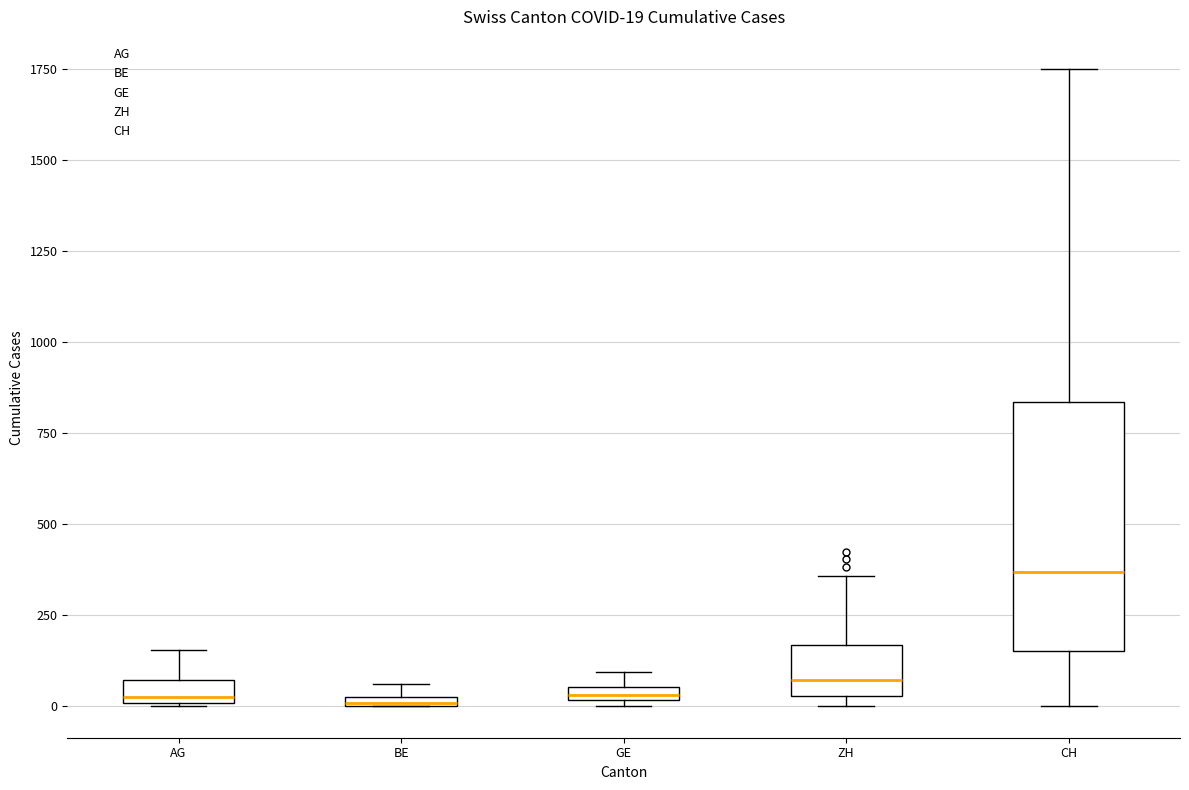

Which box has the highest median line?

CH